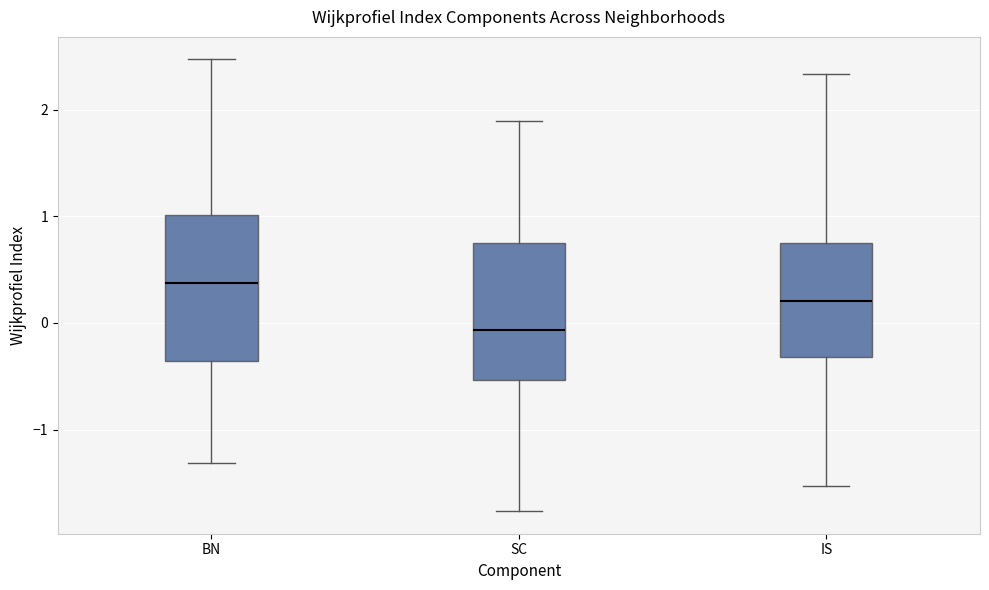

Where is the upper edge of the box for SC on the y-axis? The values are not printed on the chart, so give them approximately, as read against the axis.

0.8